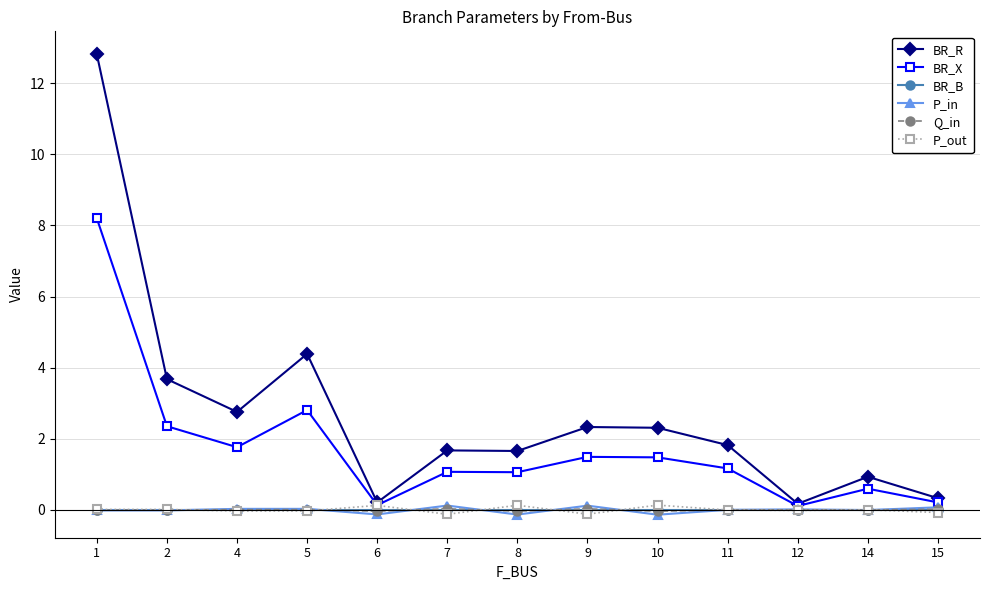

Which series has the largest range (max minus min)?

BR_R